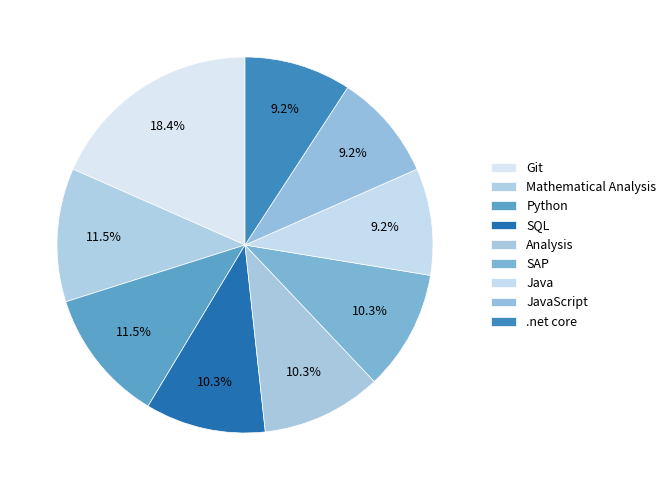

What is the total percentage of SAP and SQL?

20.7%